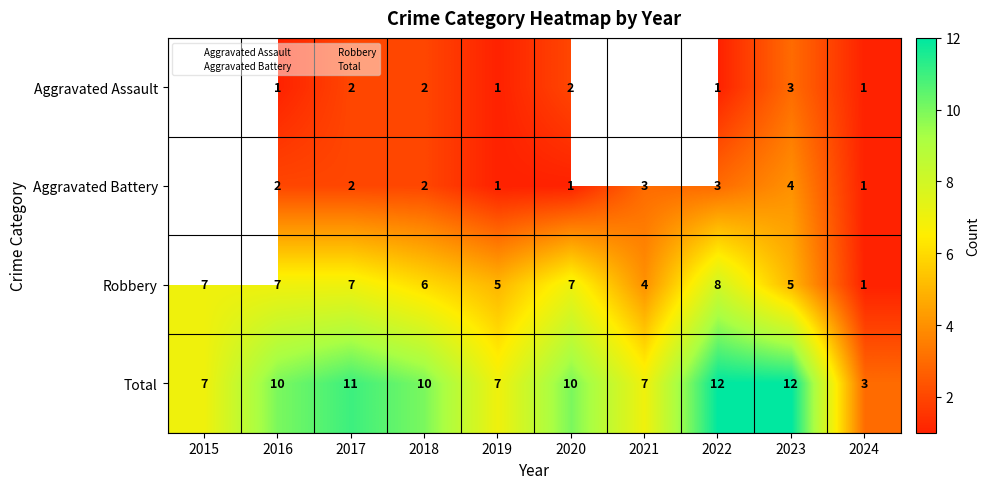

Between 2022 and 2019, which is larger?

2022